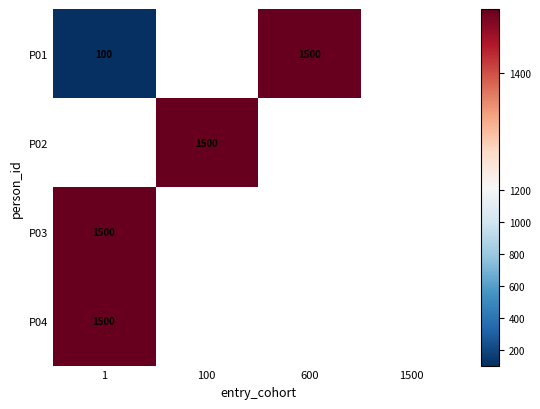

The P04 series shows 769 at 1. True or false?

False